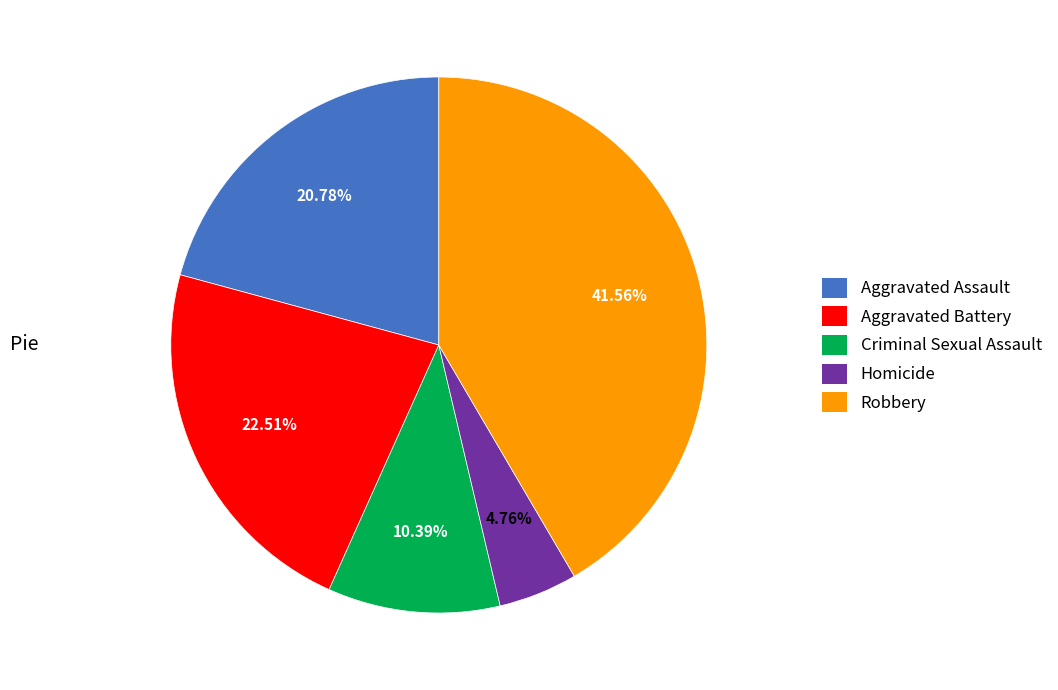

What is the total percentage of Criminal Sexual Assault and Aggravated Assault?

31.2%